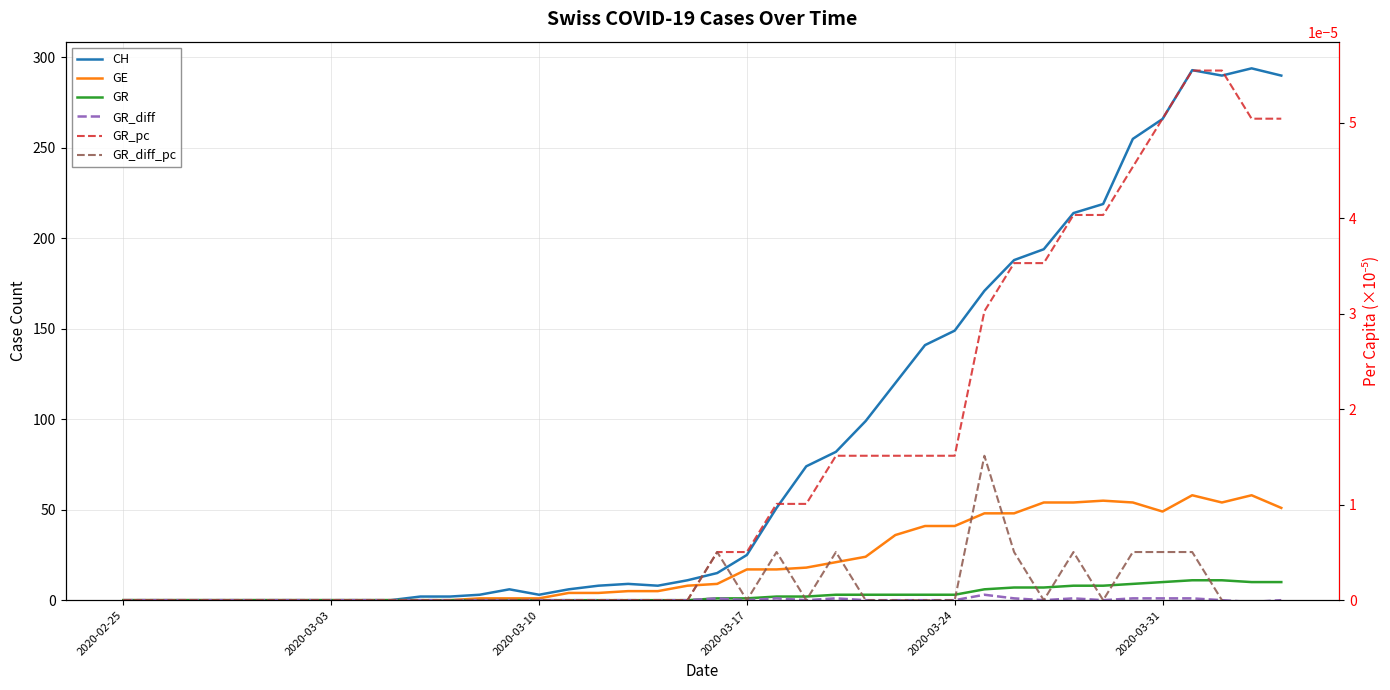

True or false: GR and GR_diff intersect in this chart.

False